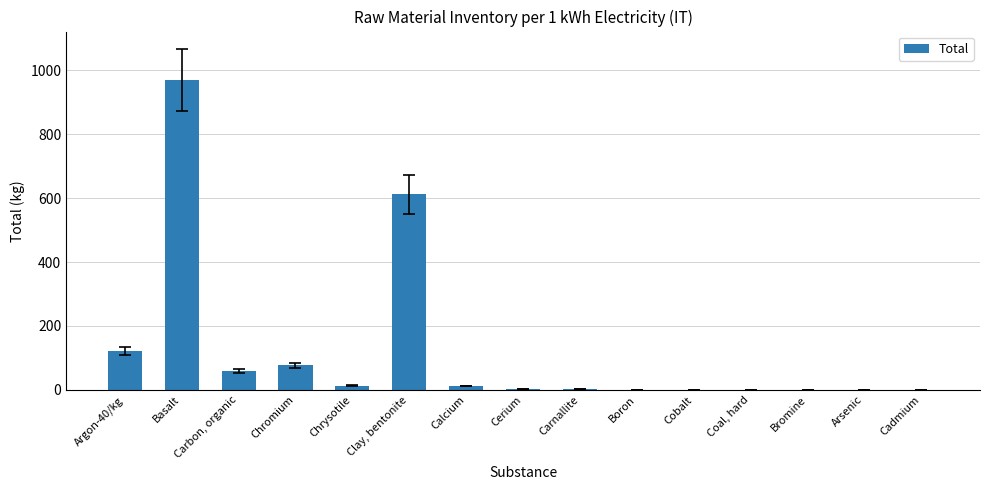

Read the value at Basalt.

970.1